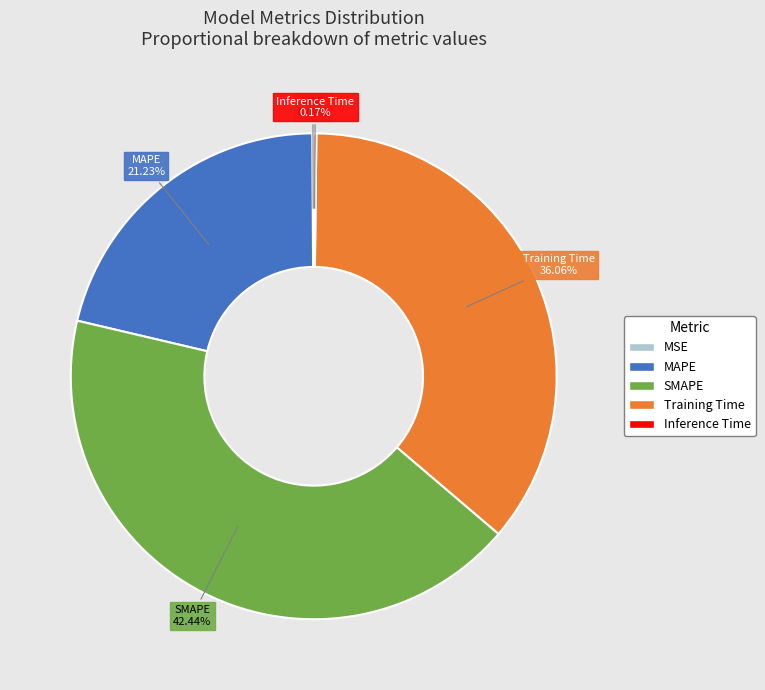

True or false: Training Time accounts for 36% of the total.

True